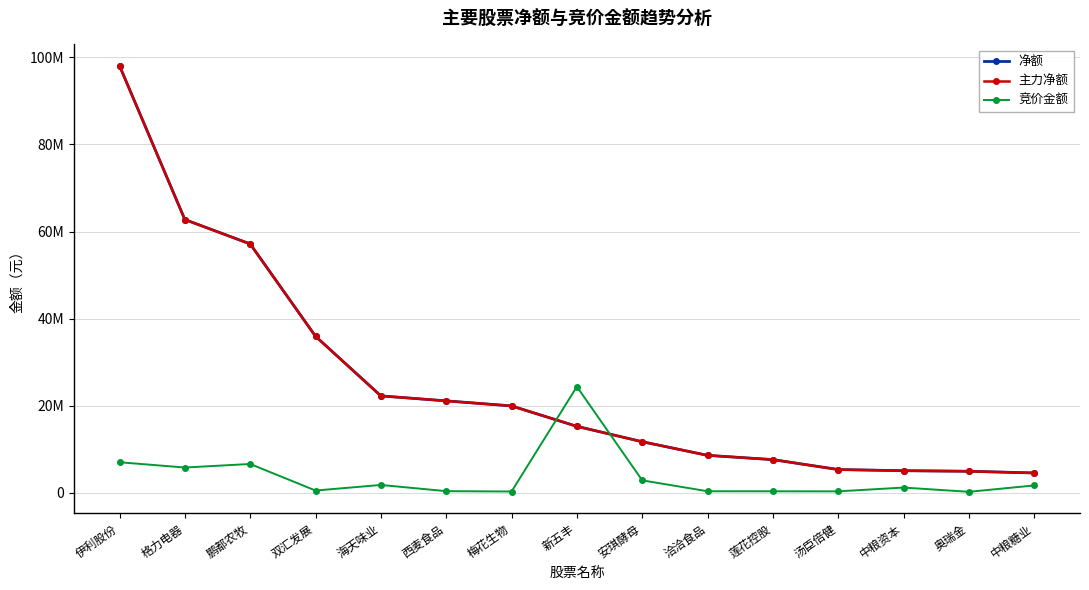

Is this an area chart (filled region under the line)?

No